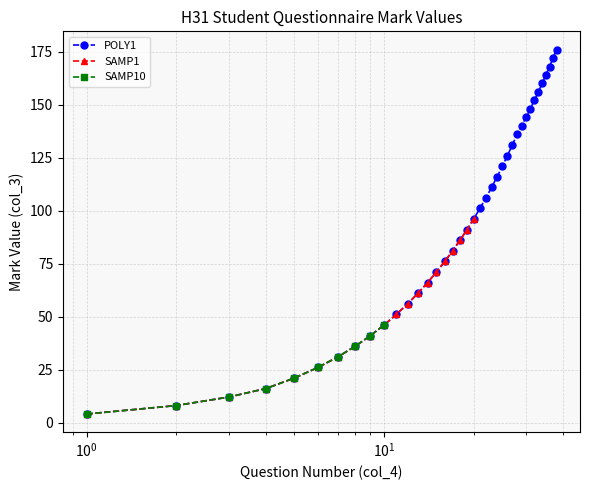

True or false: POLY1 has more than 0 interior local peaks.

False